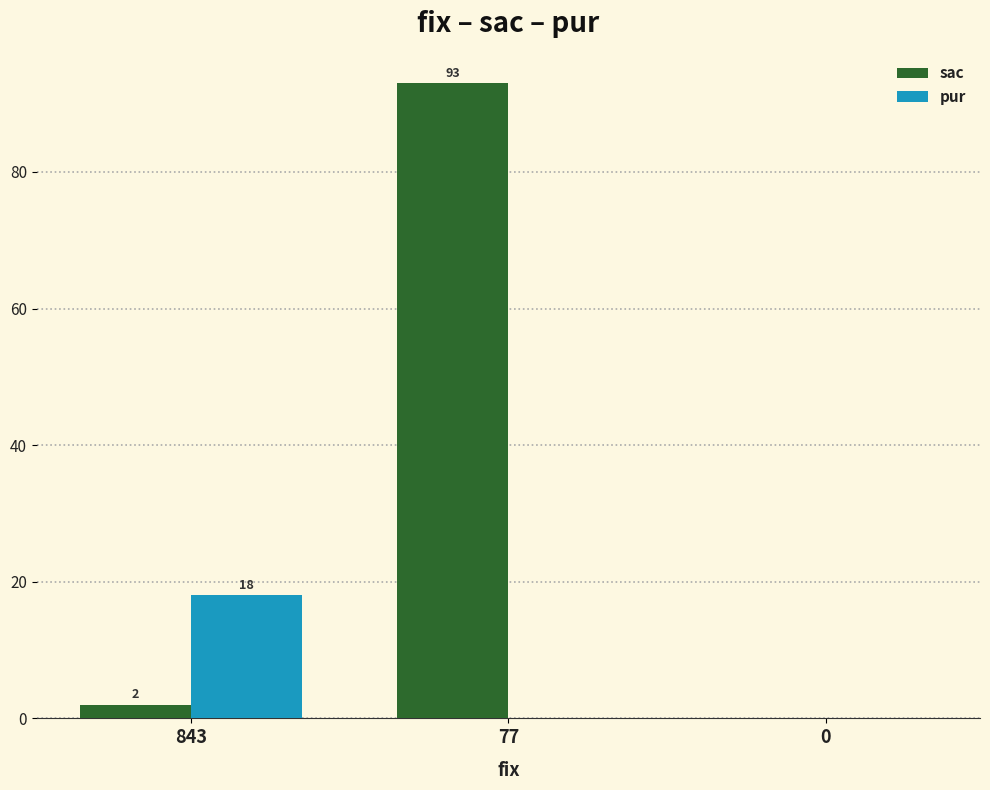

True or false: pur has a value of 9 at 77.

False